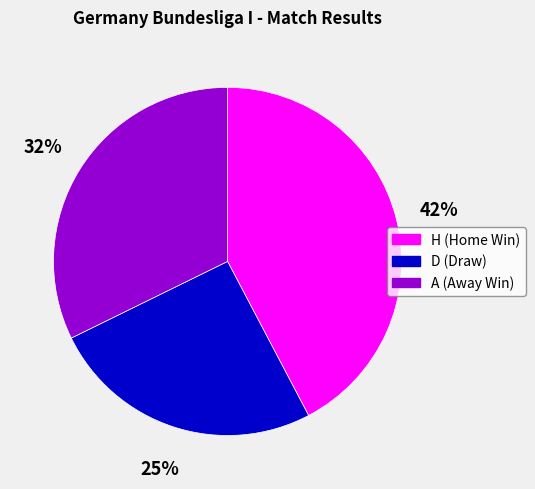

Is it true that H is 42% of the pie?

True